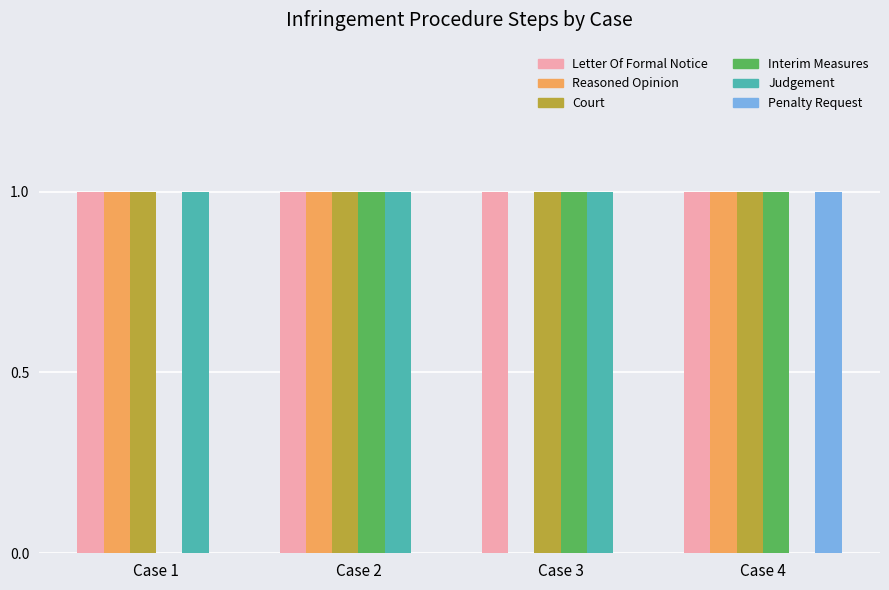

What is the spread (max minus min) of values at Case 1?

1